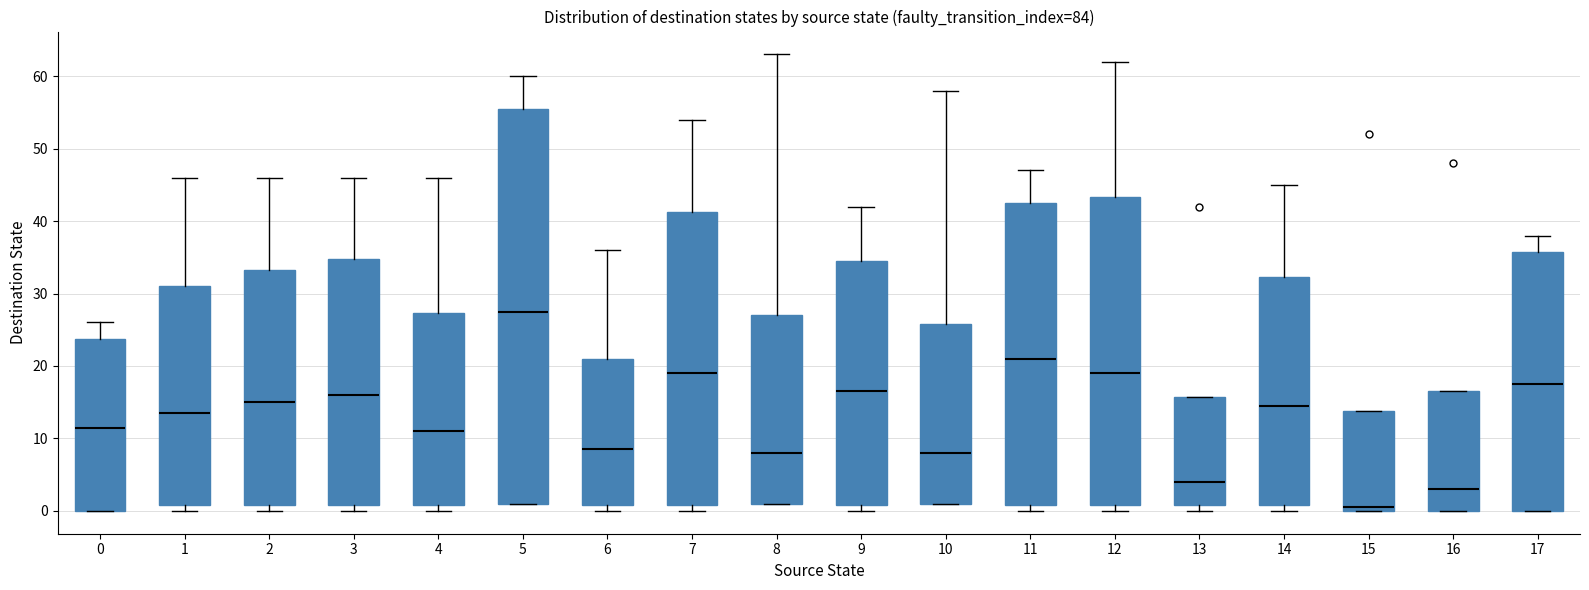

Reading left to right, read every box against the y-axis: the position of its median line, the range the box covers, and the ends of its whiskers. The values are not printed on the chart, so give them approximately, as read against the axis.

0: median 12, box 0 to 24, whiskers 0 to 26
1: median 14, box 1 to 31, whiskers 0 to 46
2: median 15, box 1 to 33, whiskers 0 to 46
3: median 16, box 1 to 35, whiskers 0 to 46
4: median 11, box 1 to 27, whiskers 0 to 46
5: median 28, box 1 to 56, whiskers 1 to 60
6: median 9, box 1 to 21, whiskers 0 to 36
7: median 19, box 1 to 41, whiskers 0 to 54
8: median 8, box 1 to 27, whiskers 1 to 63
9: median 17, box 1 to 35, whiskers 0 to 42
10: median 8, box 1 to 26, whiskers 1 to 58
11: median 21, box 1 to 43, whiskers 0 to 47
12: median 19, box 1 to 43, whiskers 0 to 62
13: median 4, box 1 to 16, whiskers 0 to 16
14: median 15, box 1 to 32, whiskers 0 to 45
15: median 1, box 0 to 14, whiskers 0 to 14
16: median 3, box 0 to 17, whiskers 0 to 17
17: median 18, box 0 to 36, whiskers 0 to 38